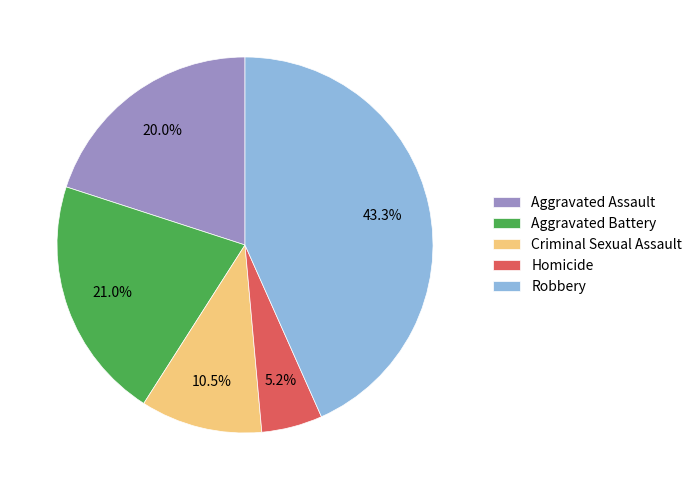

Does Criminal Sexual Assault represent more than half of the total?

No